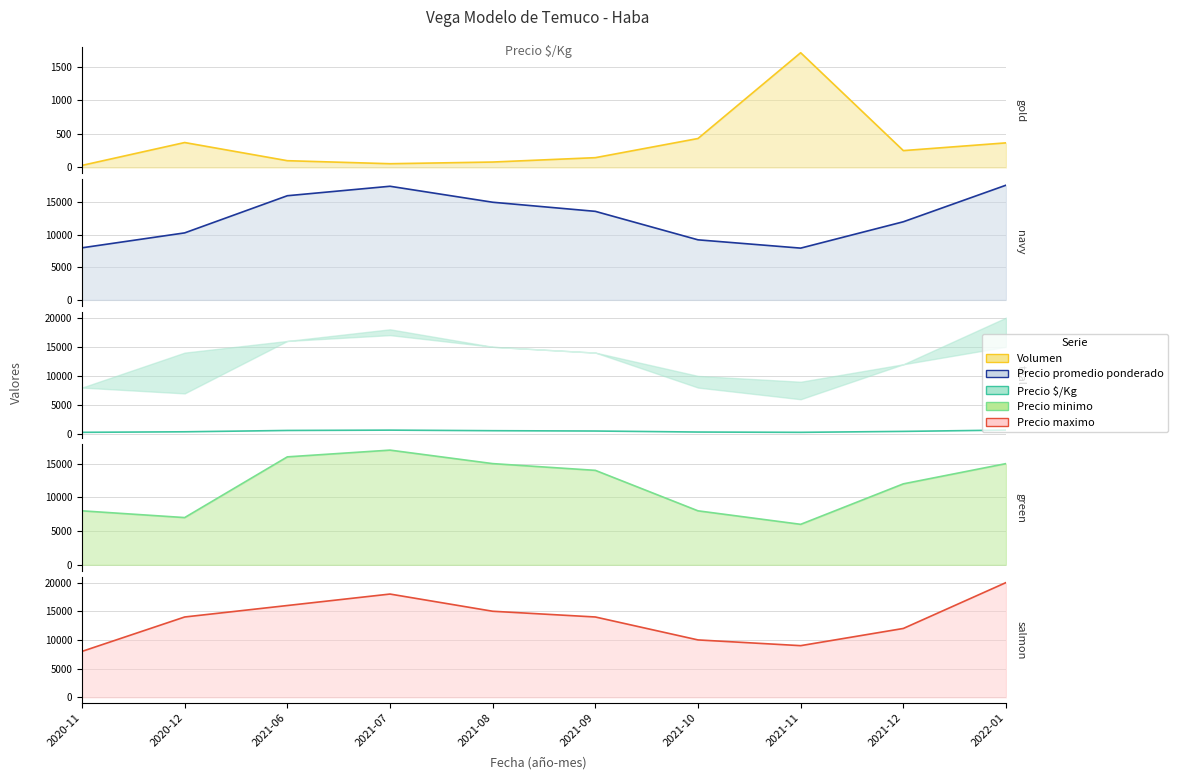

What is the difference between the highest and lowest values at 2021-07?

17945